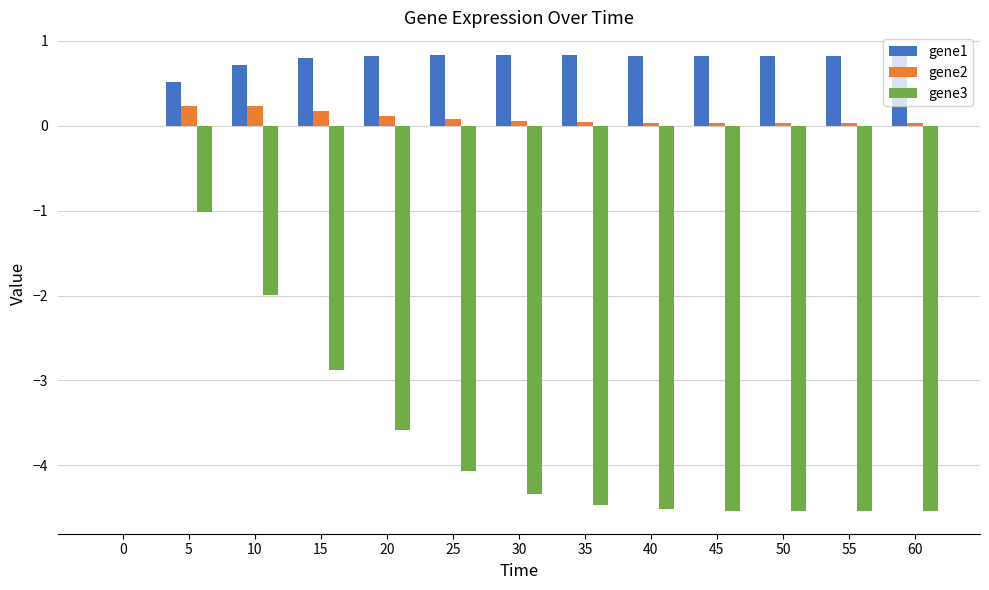

How many values in the gene2 series exceed 0?

12